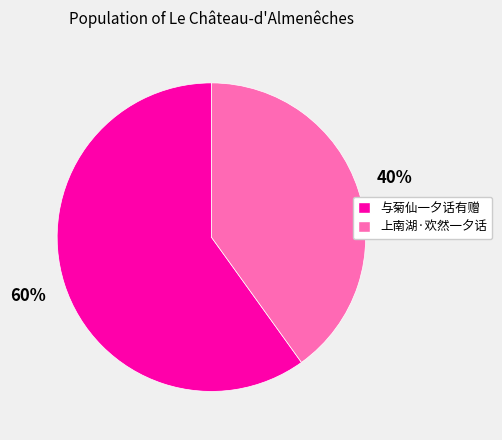

How many segments does this pie chart have?

2